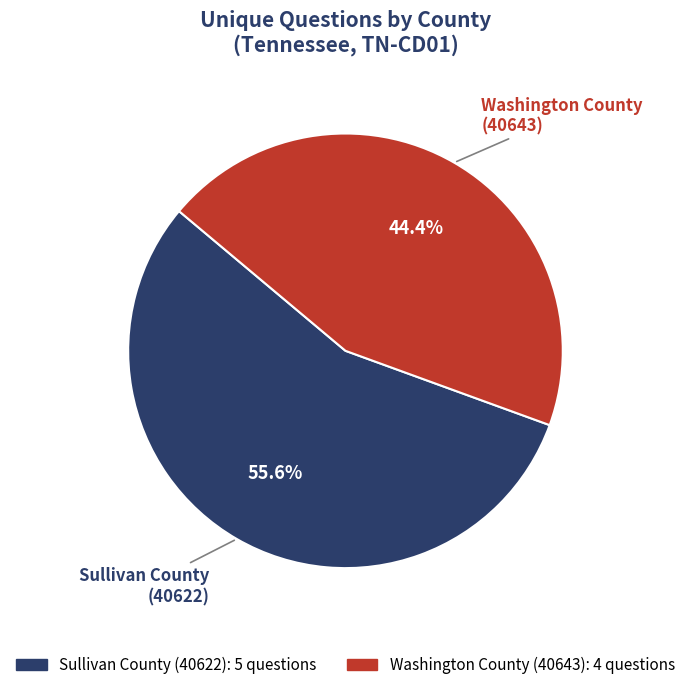

Which slice is the smallest?

Washington County (40643)